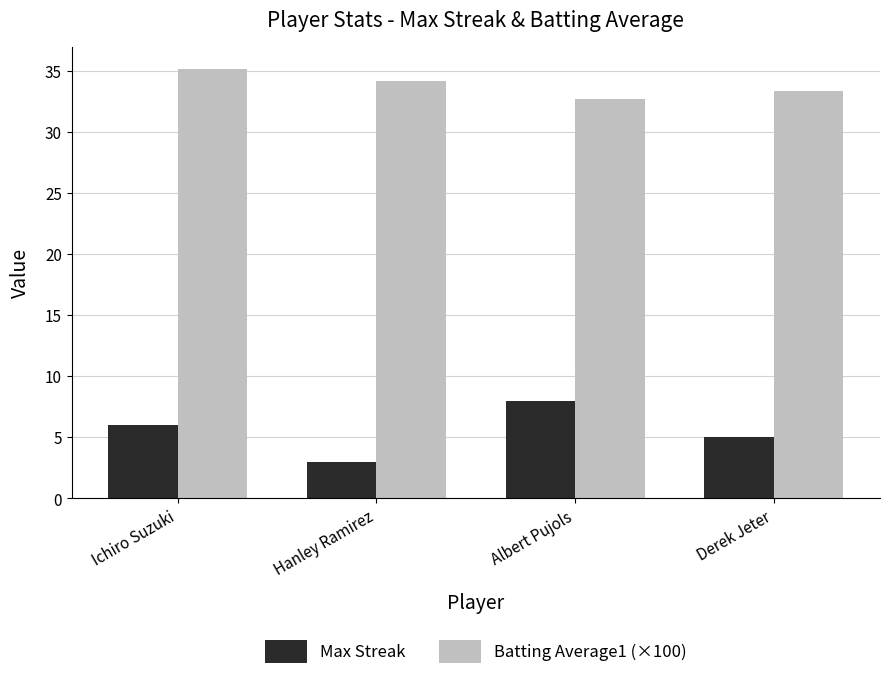

What is the spread (max minus min) of values at Albert Pujols?

24.7